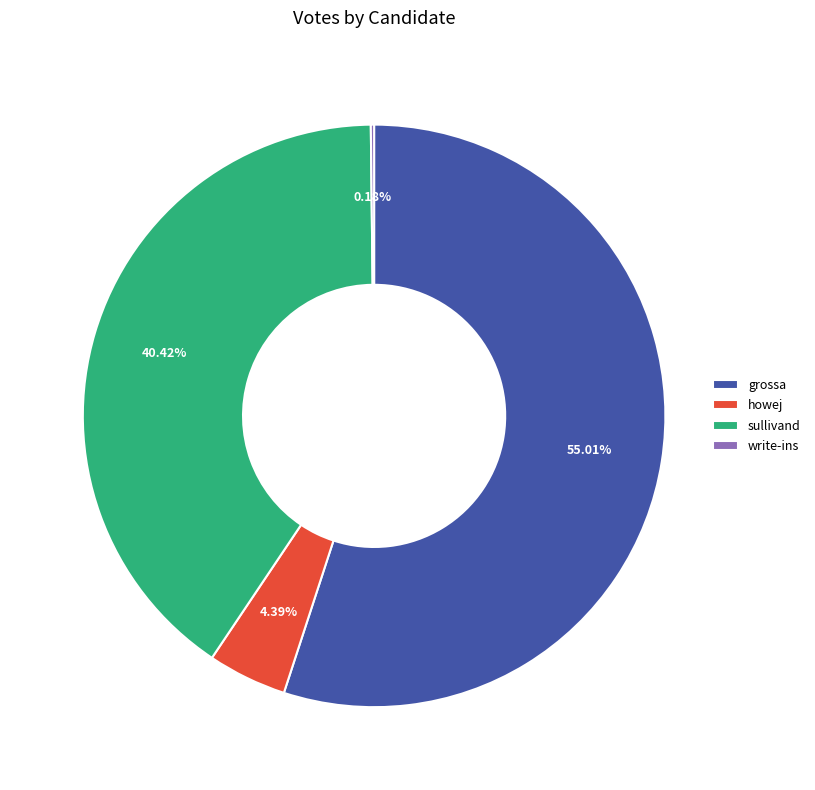

Approximately how many times larger is the value at howej compared to sullivand?

0.1